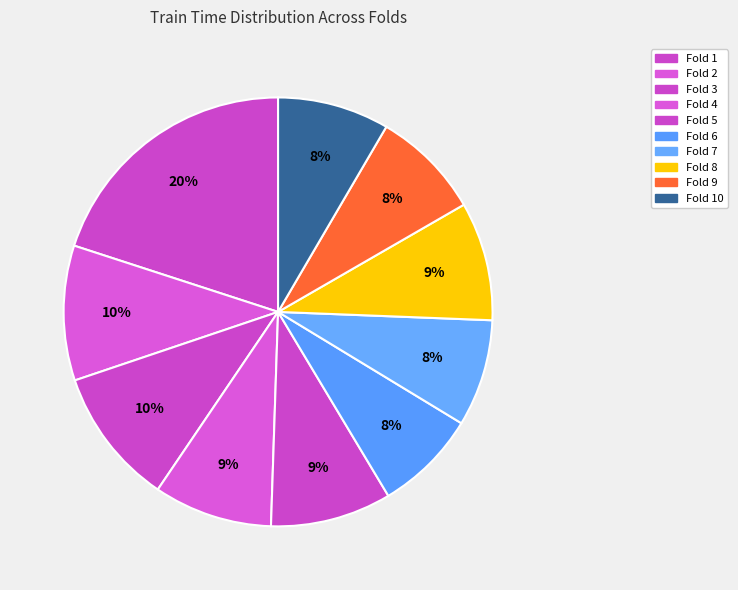

Is it true that Fold 6 is 13% of the pie?

False